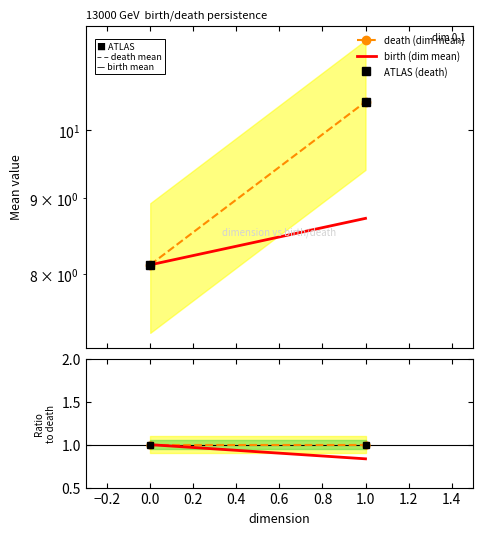

Reading left to right, what are all the values shown in this chart?

death (dim mean): 8.1	10.5
birth (dim mean): 8.1	8.7
ATLAS (death): 8.1	10.5
death ratio: 1.0	1.0
birth ratio: 1.0	0.8
ATLAS ratio: 1.0	1.0